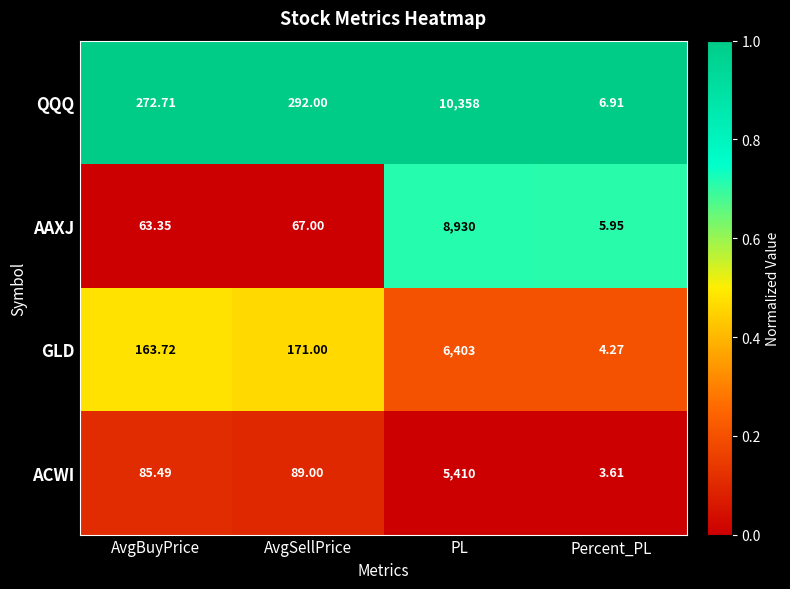

At which category is the sum across all series the highest?

PL